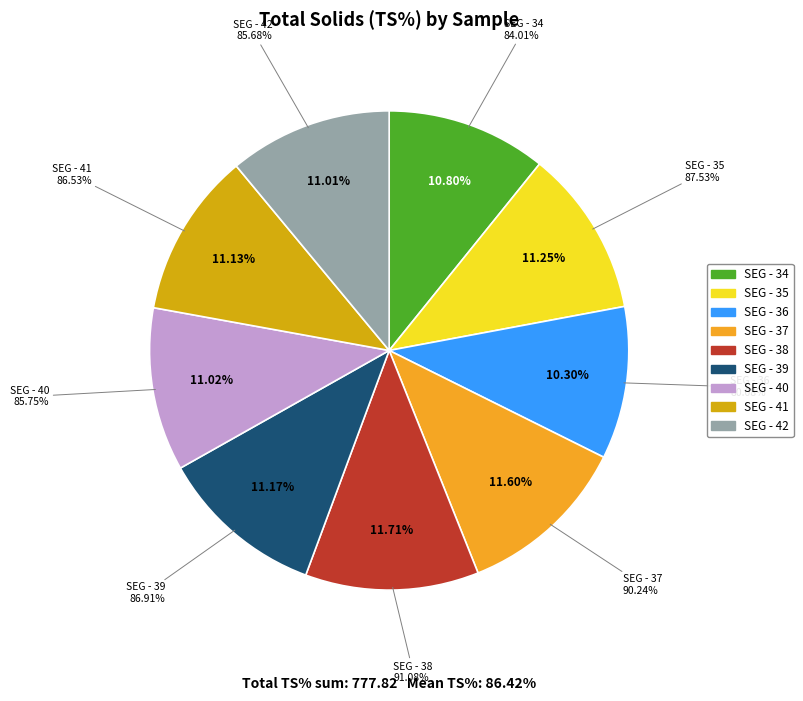

To the nearest percent, what is the combined percentage of SEG - 39 and SEG - 36?

21%